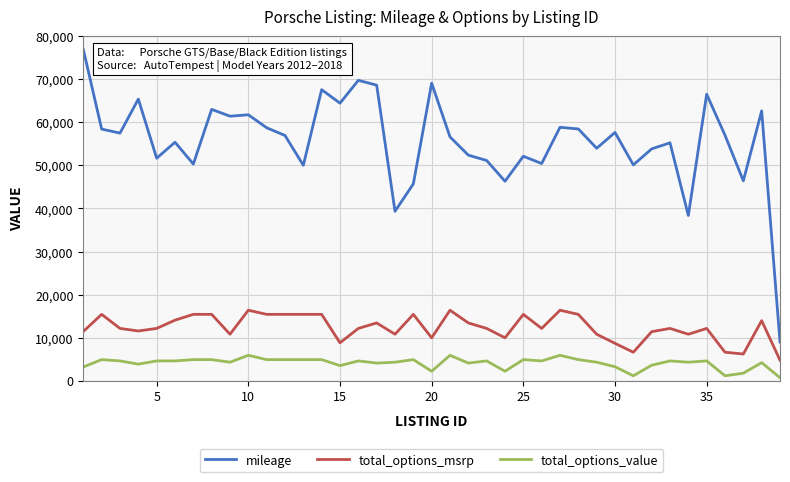

What is the difference between the second highest and second lowest values in the mileage series?

31380